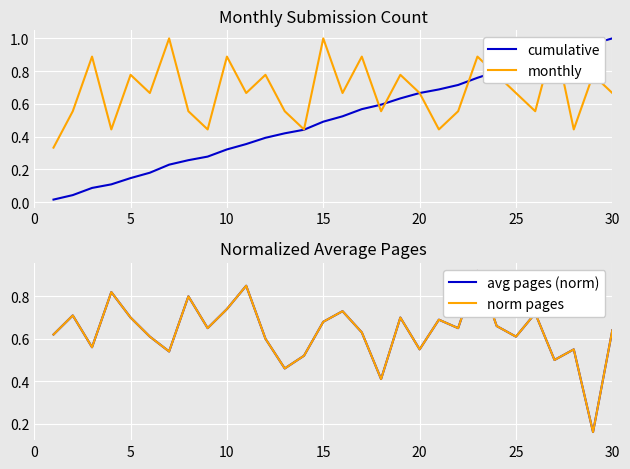

Which category has the highest value in the cumulative series?

30